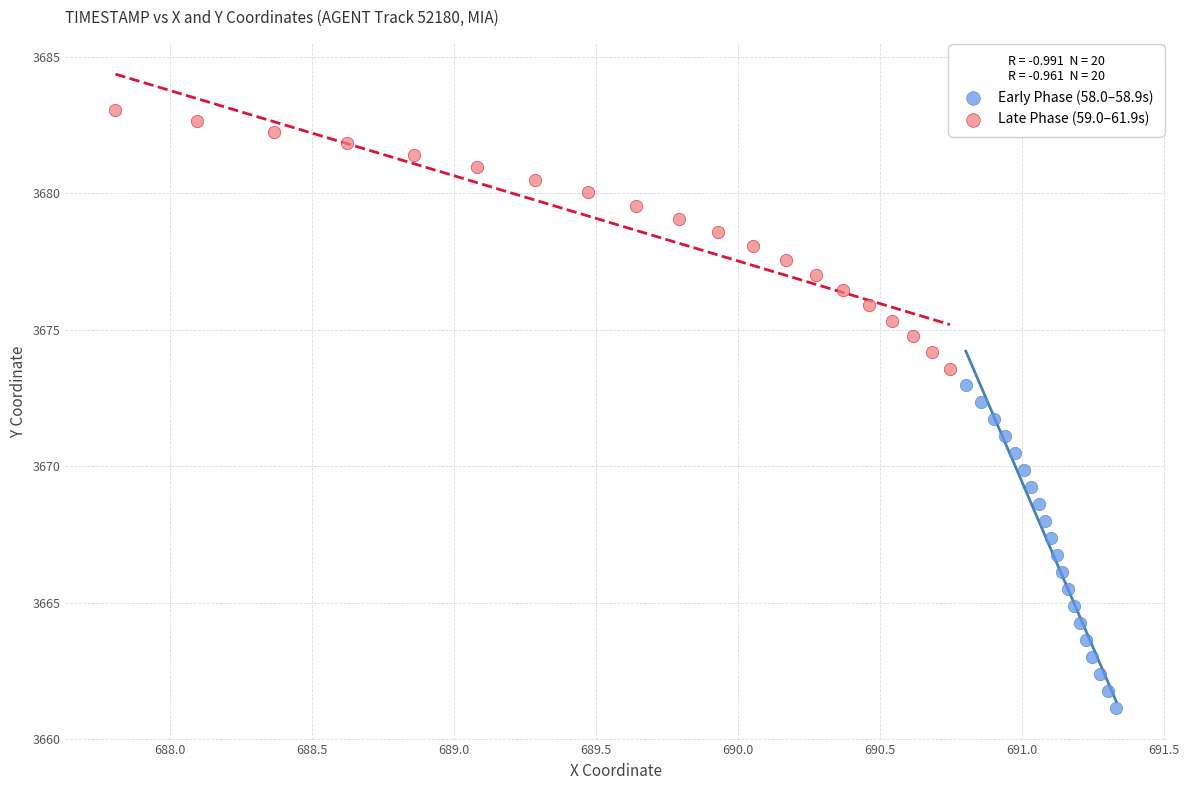

Which series reaches the minimum Y coordinate?

Early Phase (58.0–58.9s)